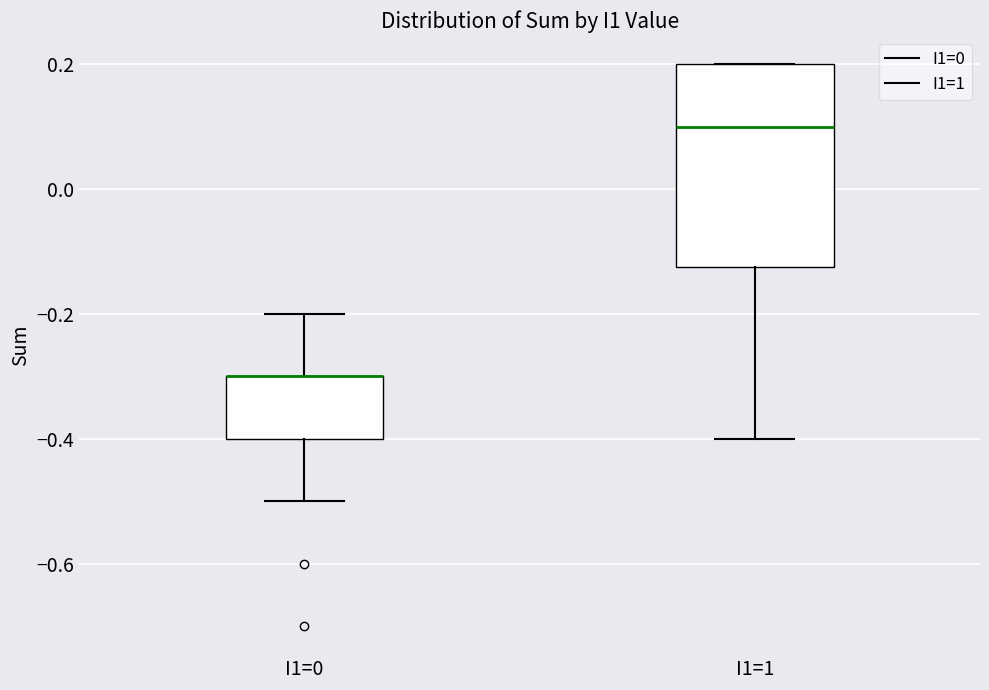

Which box is the tallest, from its lower edge to its upper edge?

I1=1